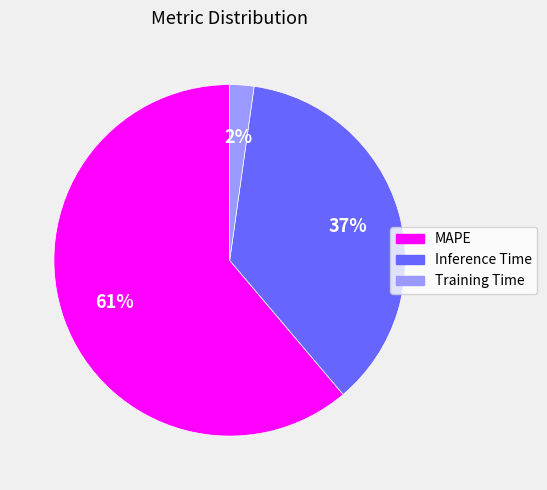

Does any single category account for the majority?

Yes